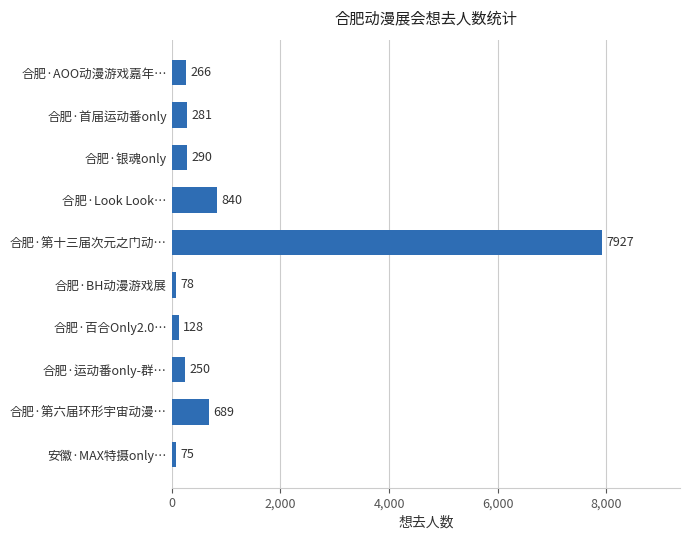

At which label is the value closest to 4001?

合肥·Look Look…